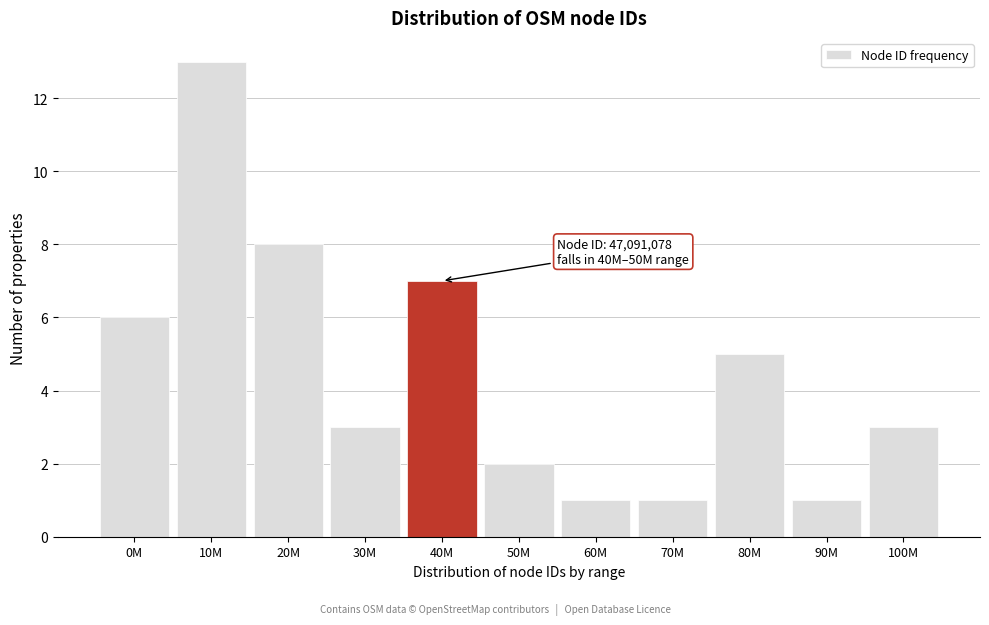

Reading right to left, extract all data points from this chart.

3	1	5	1	1	2	7	3	8	13	6